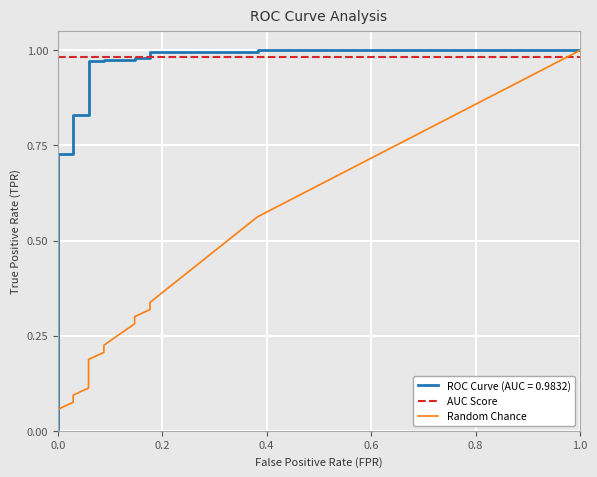

Is the value of AUC Score at 0.8 greater than the value of Random Chance at 0.4?

Yes